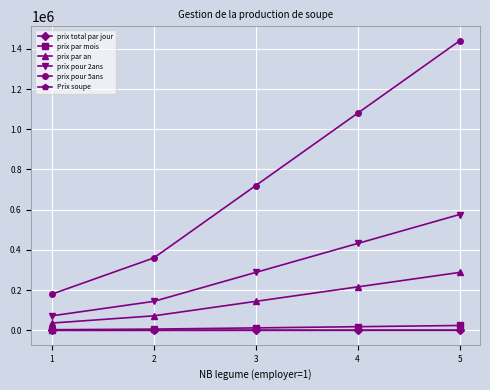

At which category does the chart reach its peak across all series?

5